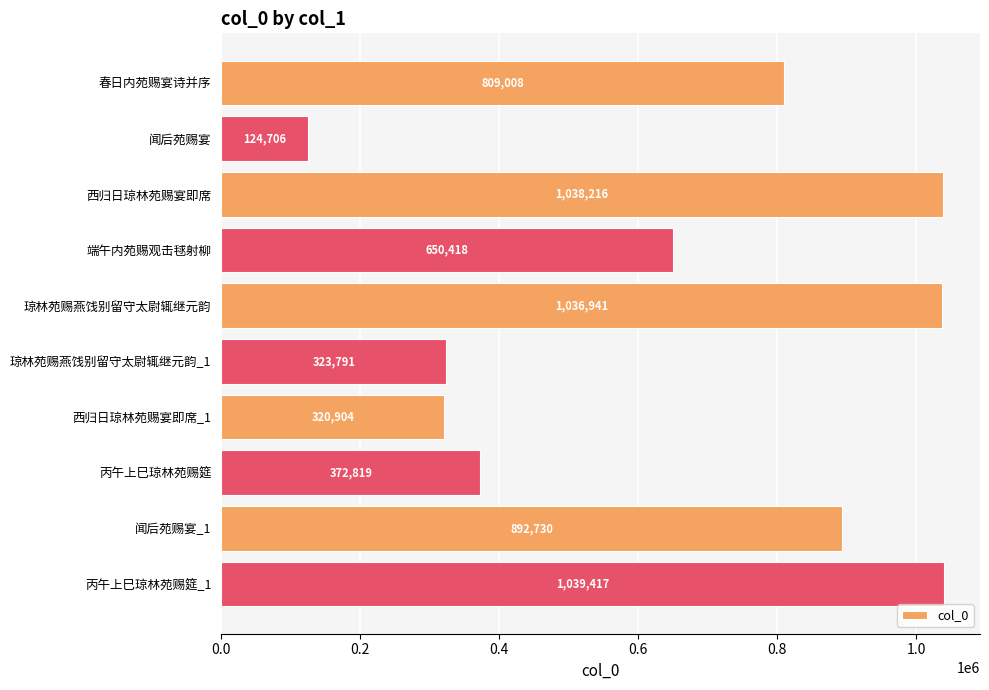

Where is the data nearest to the value 582061?

端午内苑赐观击毬射柳